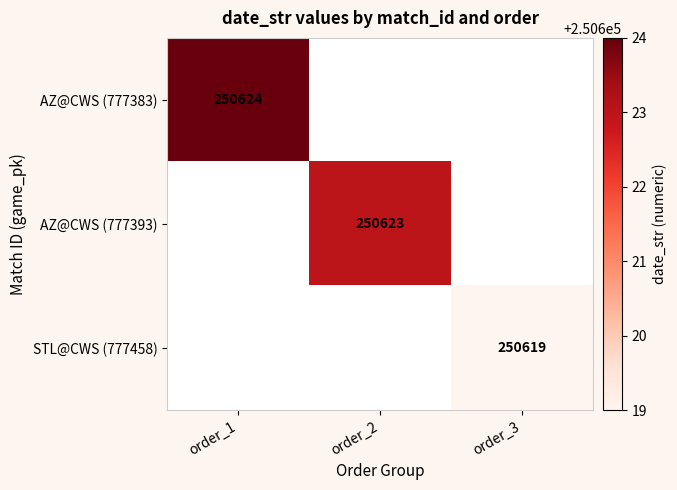

The value of AZ@CWS (777393) at order_2 is 250623. True or false?

True